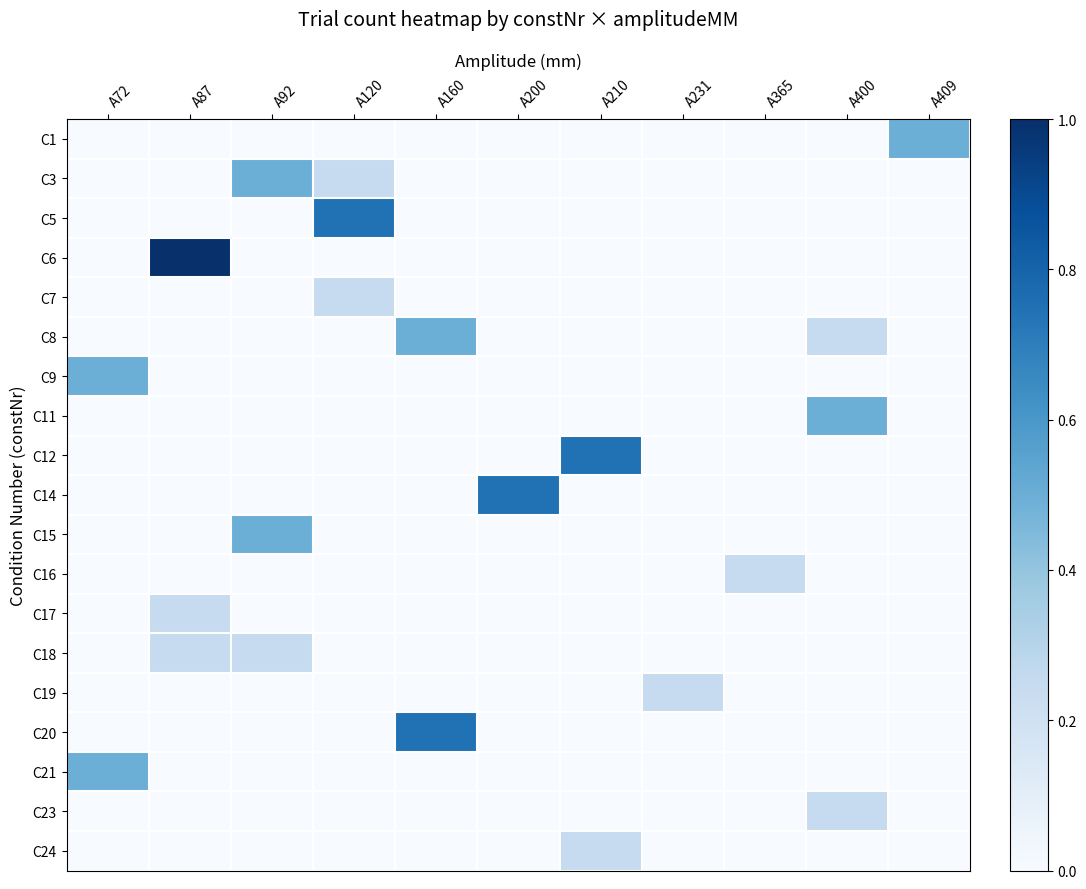

At how many categories does at least one series exceed 0?

11